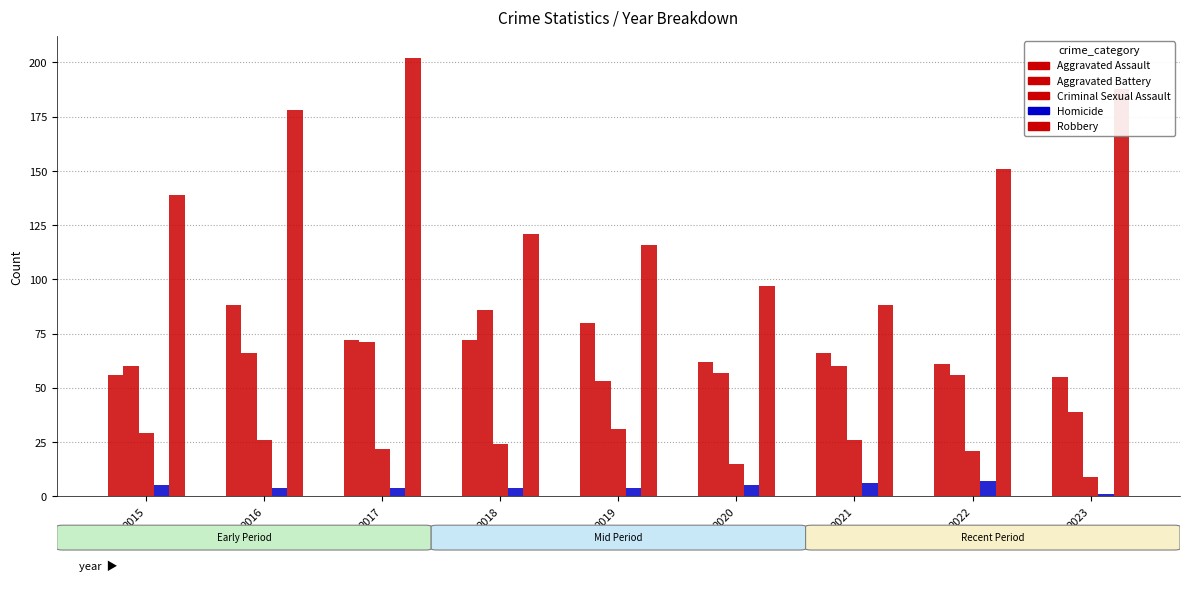

How many distinct data groups are displayed?

5